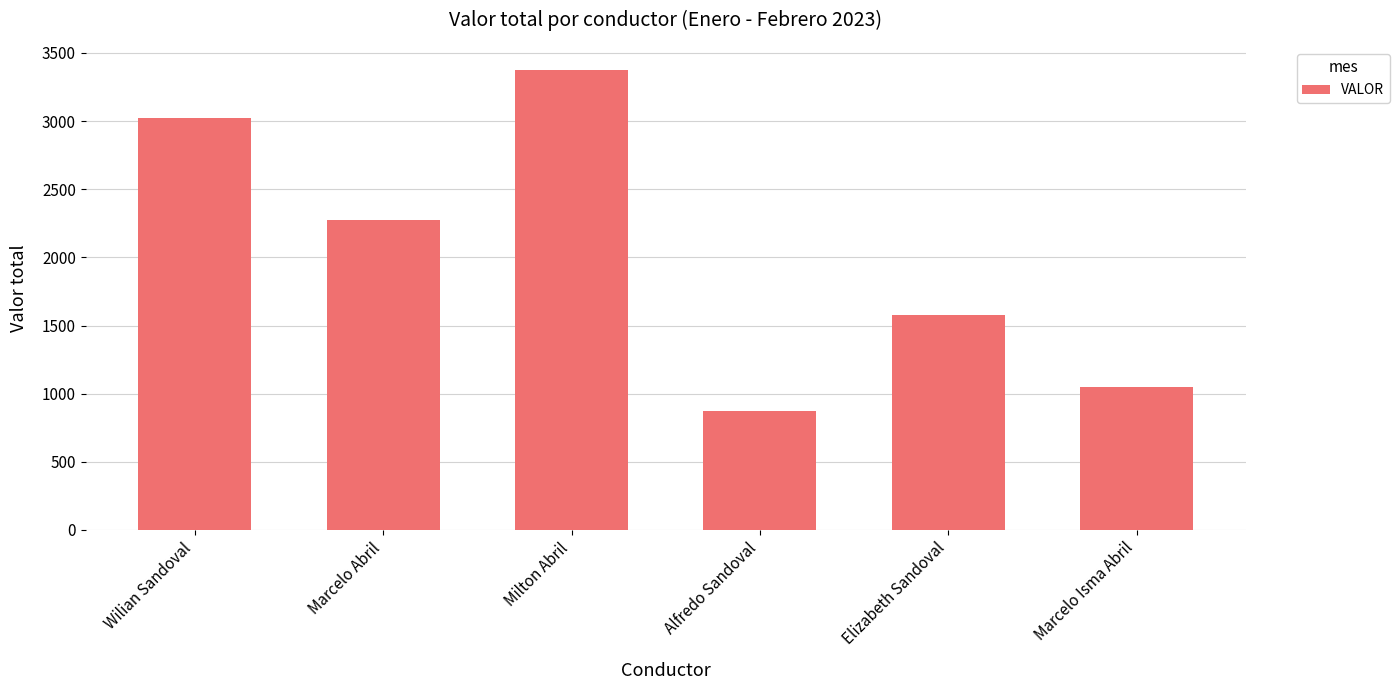

Reading left to right, transcribe all the data shown in this chart.

3025	2275	3375	875	1575	1050